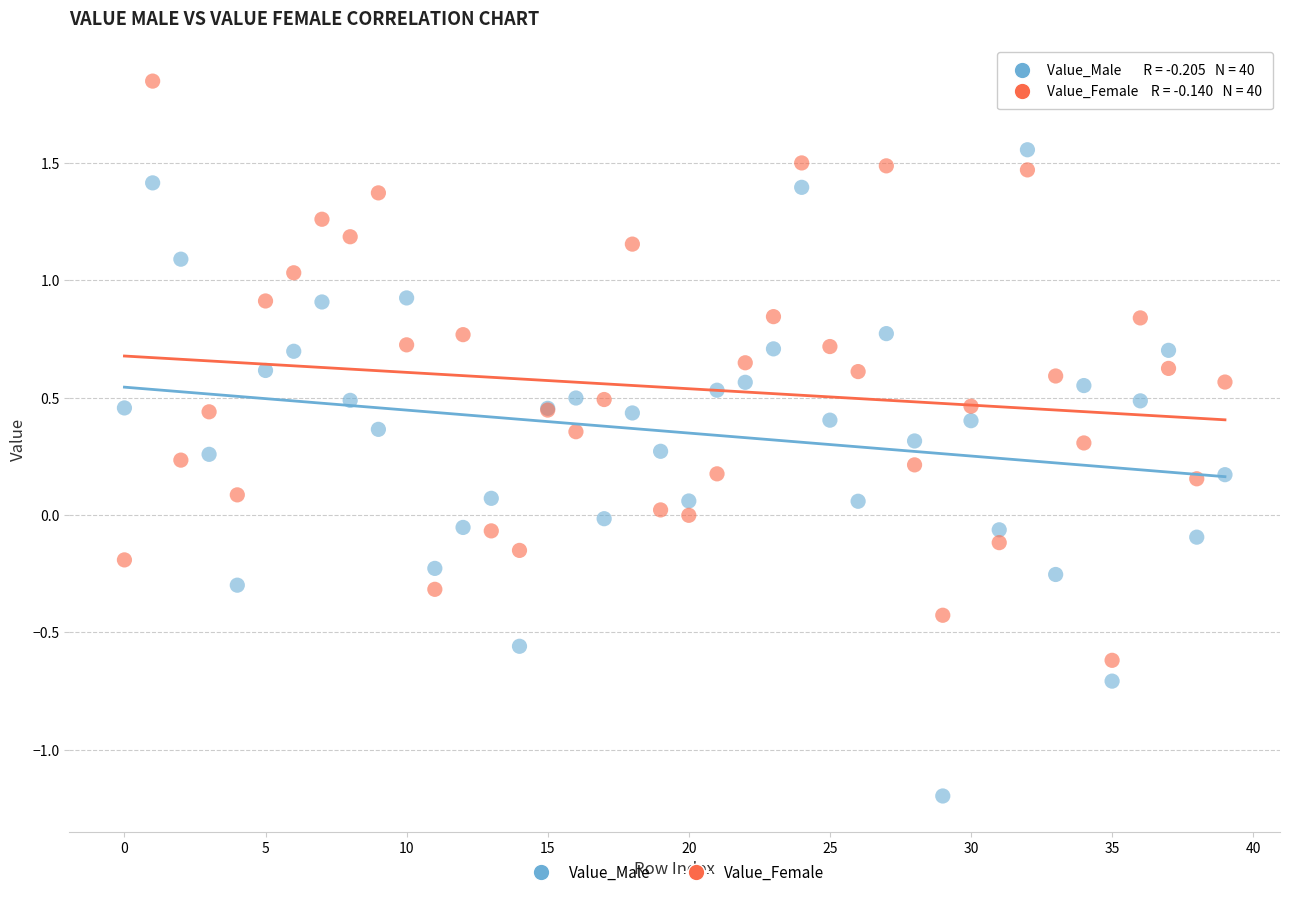

Which series reaches the maximum Y coordinate?

Value_Female